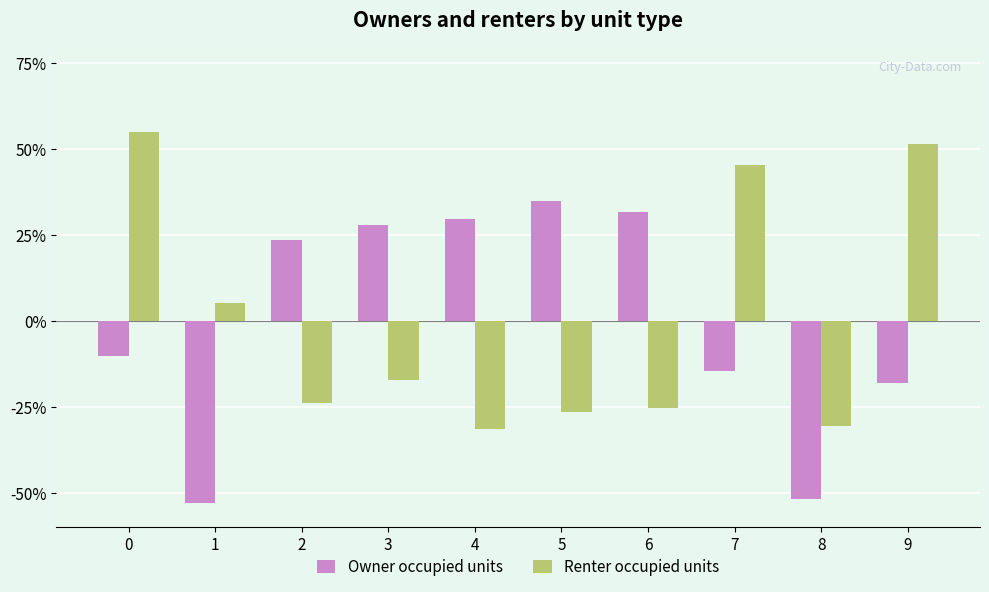

What are all the series names shown in the legend?

Owner occupied units, Renter occupied units